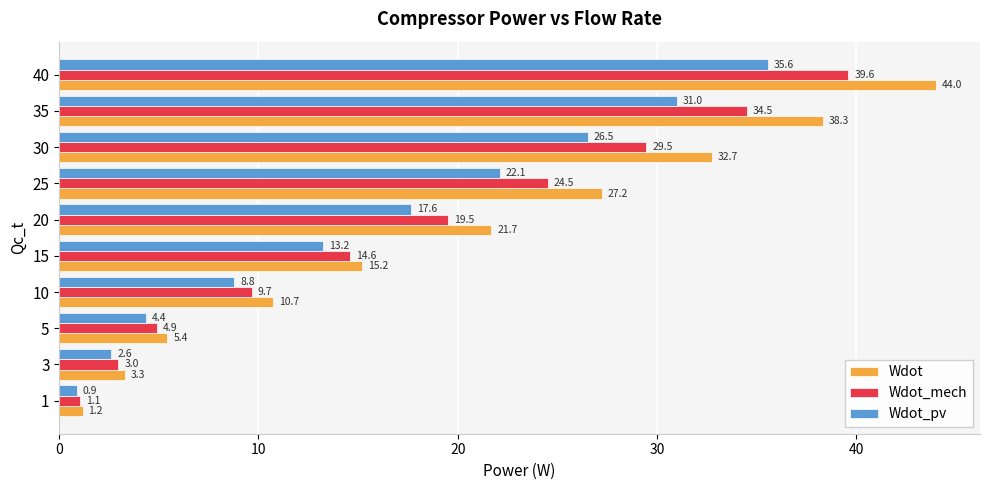

True or false: Wdot has a value of 18.5 at 30.

False